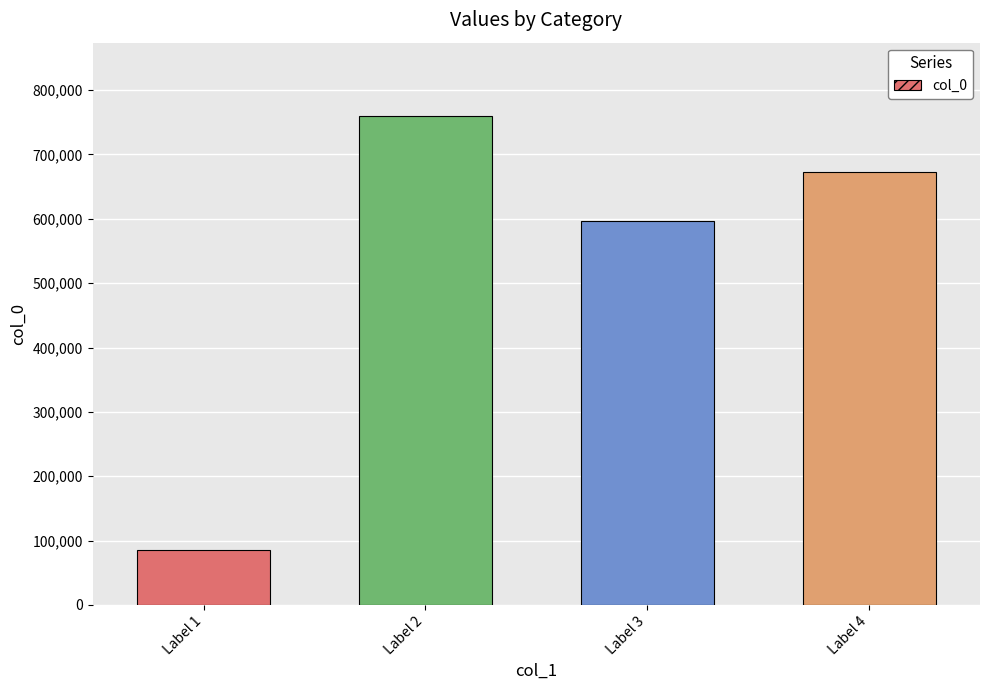

List the labels in order of value, smallest first.

Label 1, Label 3, Label 4, Label 2